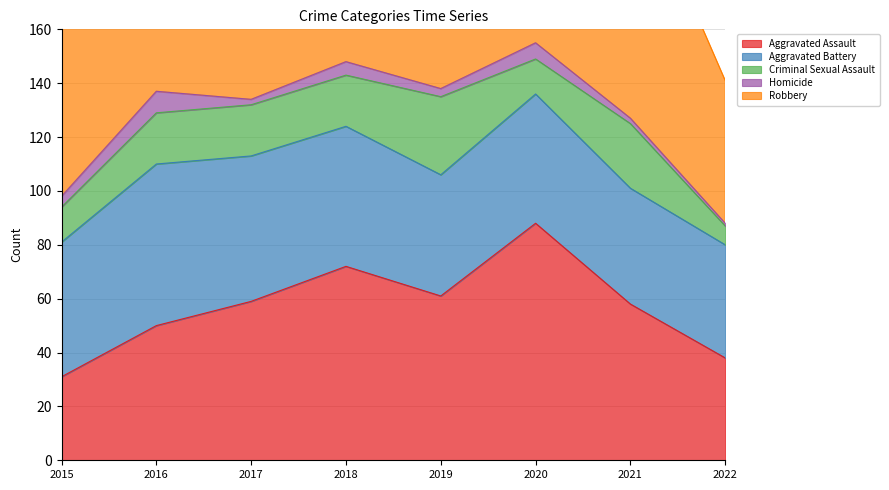

At which label does Aggravated Assault reach its minimum?

2015